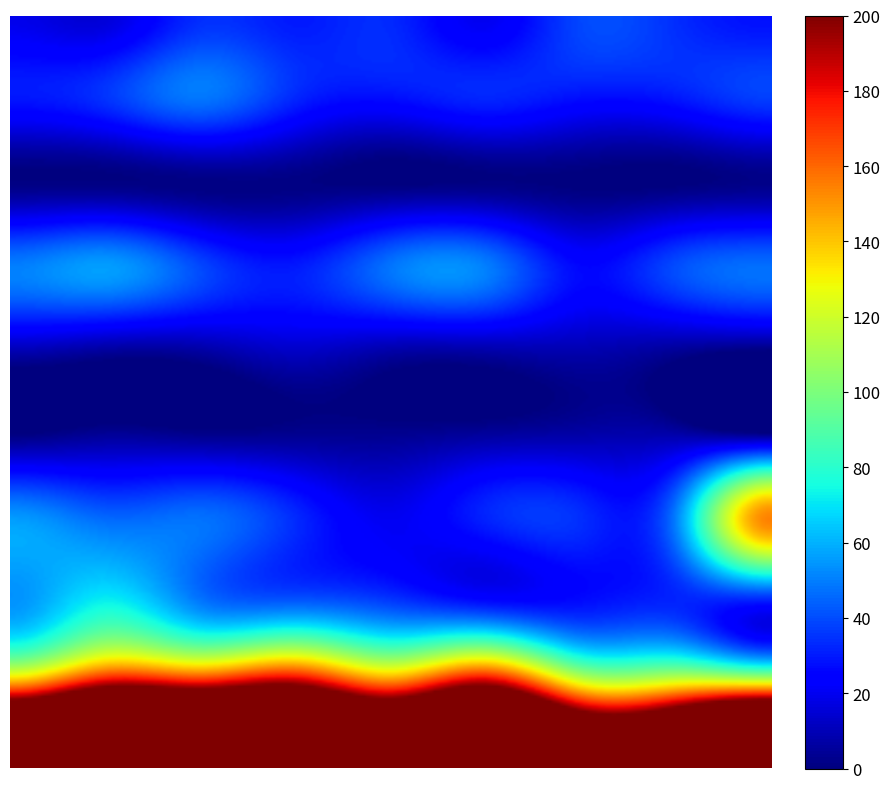

Reading left to right, extract all data points from this chart.

Aggravated Assault: 19	16	34	30	33	20	39	34	28
Aggravated Battery: 29	35	48	32	27	32	27	29	37
Arson: 1	1	1	1	0	1	0	0	2
Burglary: 50	56	39	30	48	50	26	40	47
Criminal Sexual Assault: 10	6	7	13	8	8	9	5	1
Homicide: 0	4	2	3	3	5	7	7	1
Motor Vehicle Theft: 55	45	47	33	20	32	34	50	154
Robbery: 54	72	48	42	36	26	27	32	32
Theft: 149	190	183	196	159	194	128	129	130
Total: 367	425	409	380	334	368	297	326	432